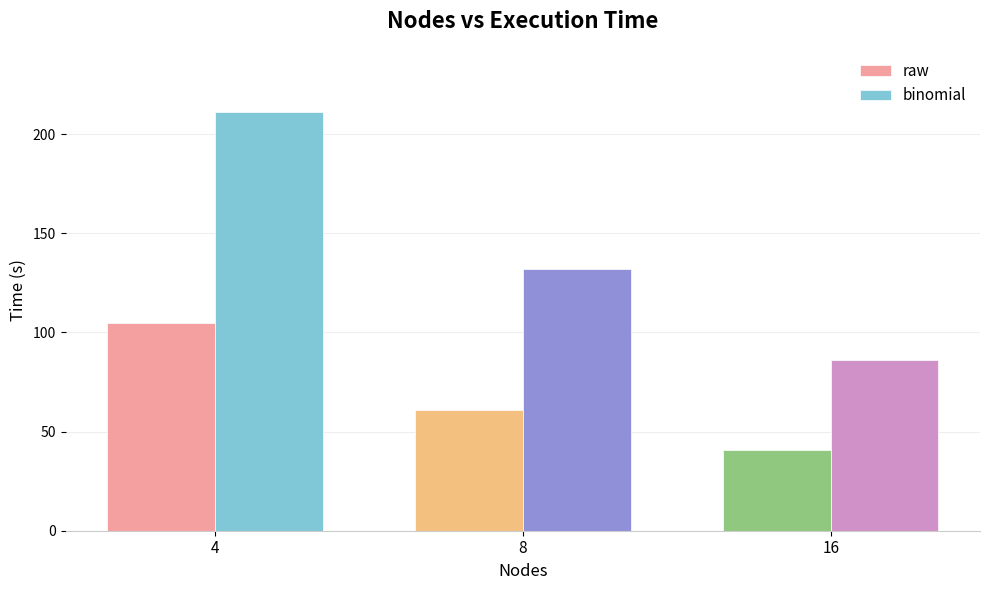

What is the average value of the raw series?

68.7